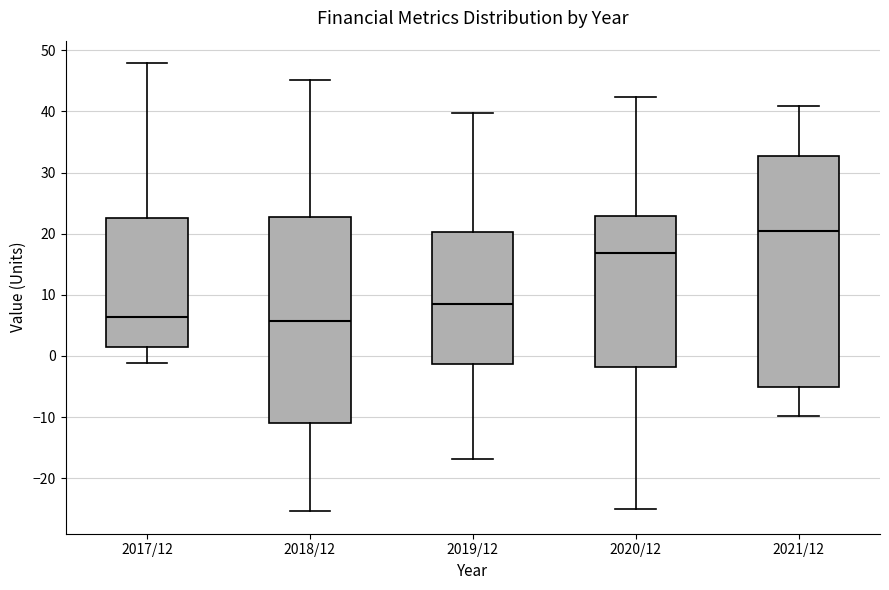

Which box is the tallest, from its lower edge to its upper edge?

2021/12